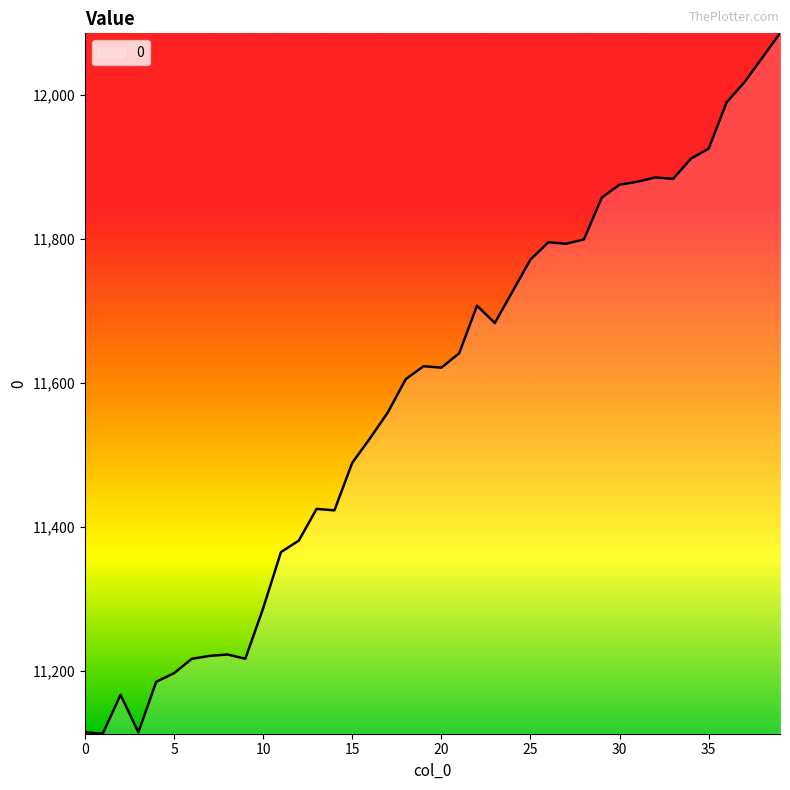

What is the maximum value shown in the chart?

12085